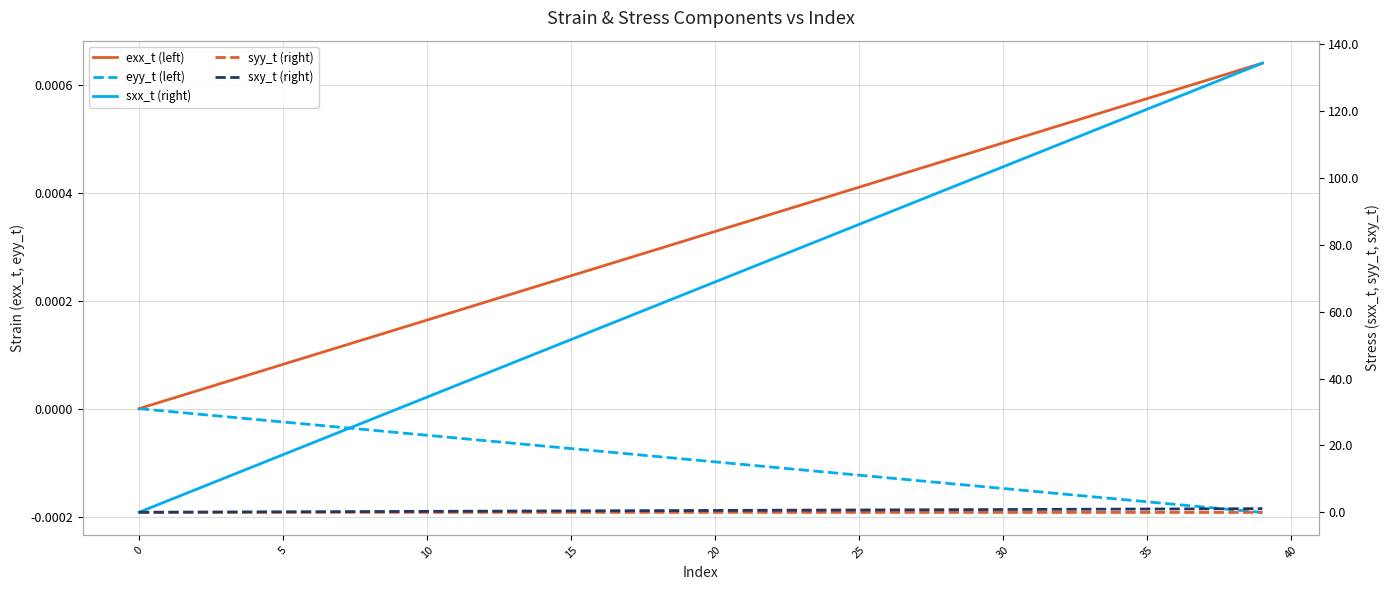

How many lines are shown in the chart?

5